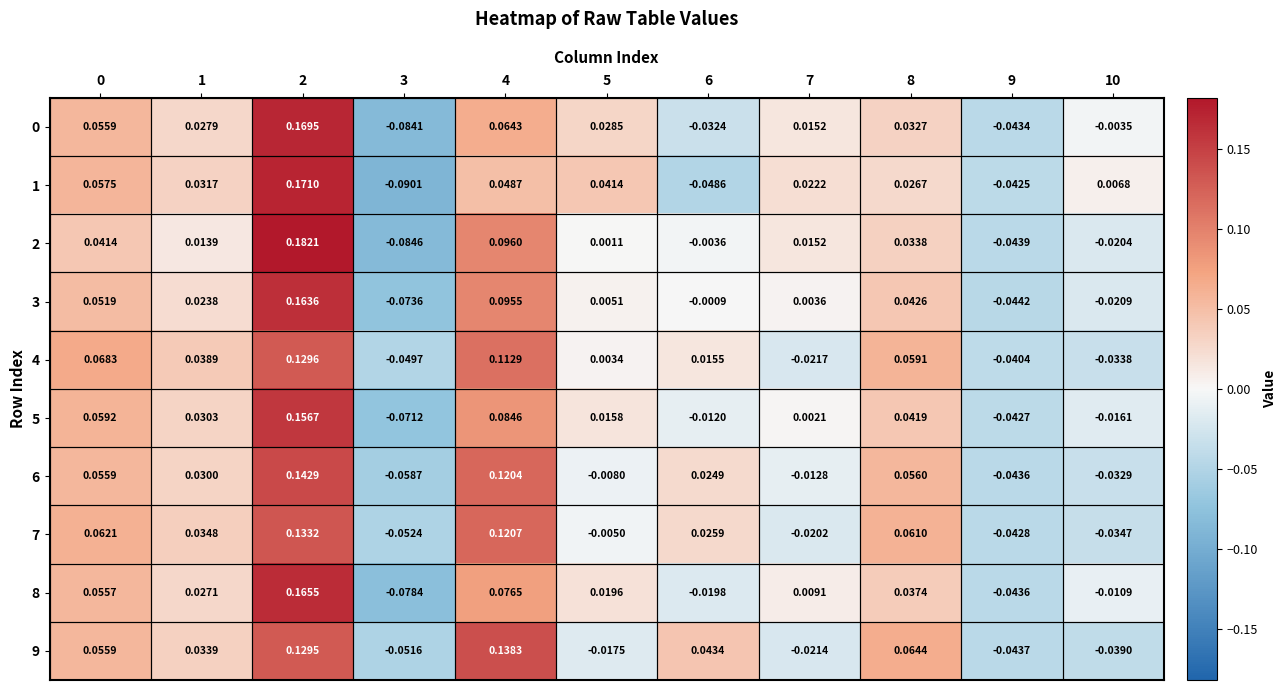

At which category does the chart reach its peak across all series?

2